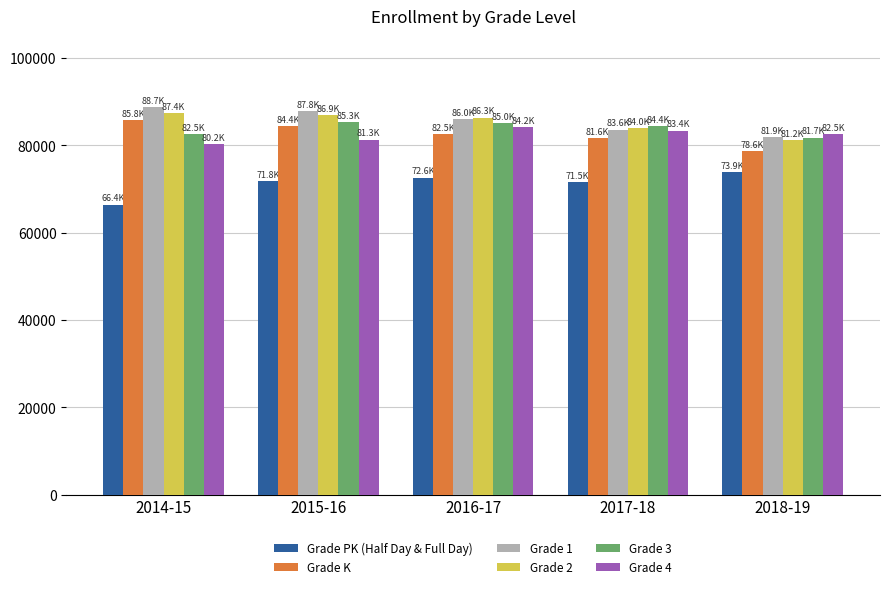

What is the difference between the maximum and second lowest values in the Grade 4 series?

2898